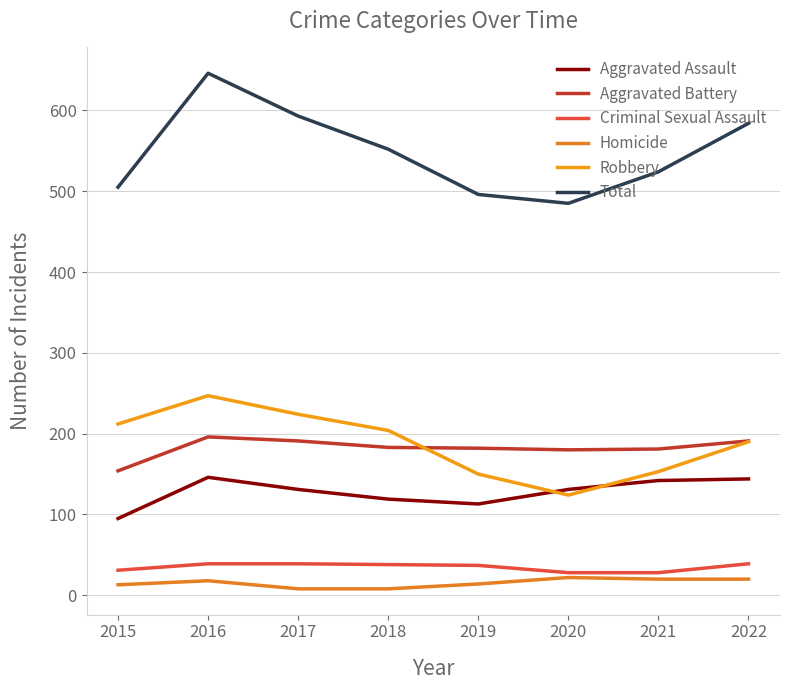

What is the difference between the Homicide values at 2021 and 2020?

2